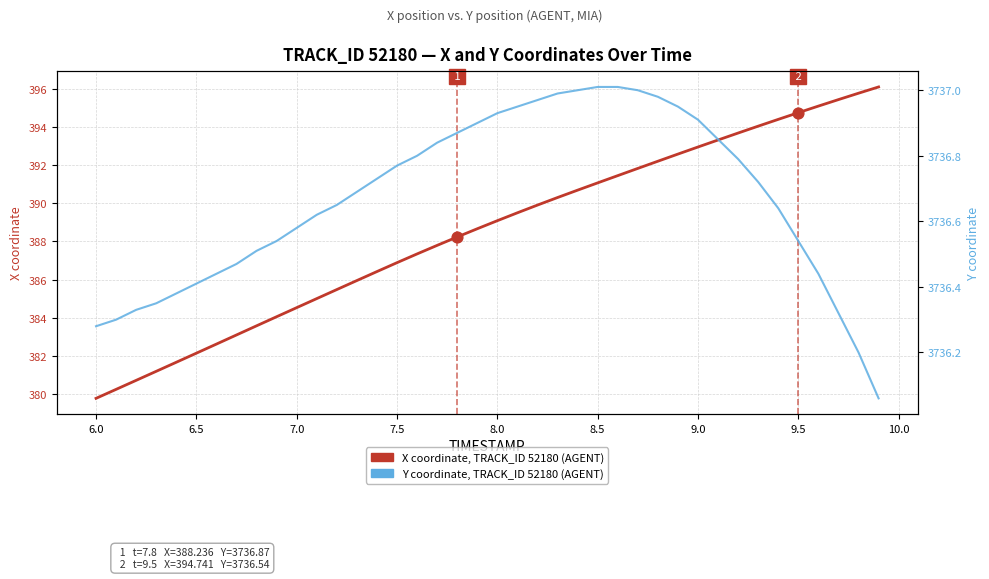

Which series has the largest Y range (max minus min)?

X coordinate, TRACK_ID 52180 (AGENT)